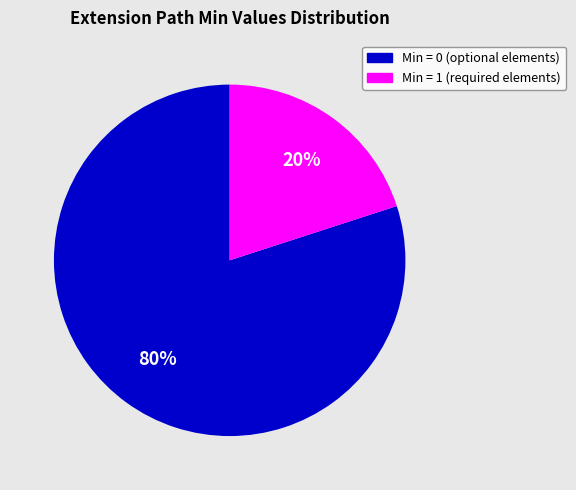

To the nearest percent, what is the average slice percentage?

50%